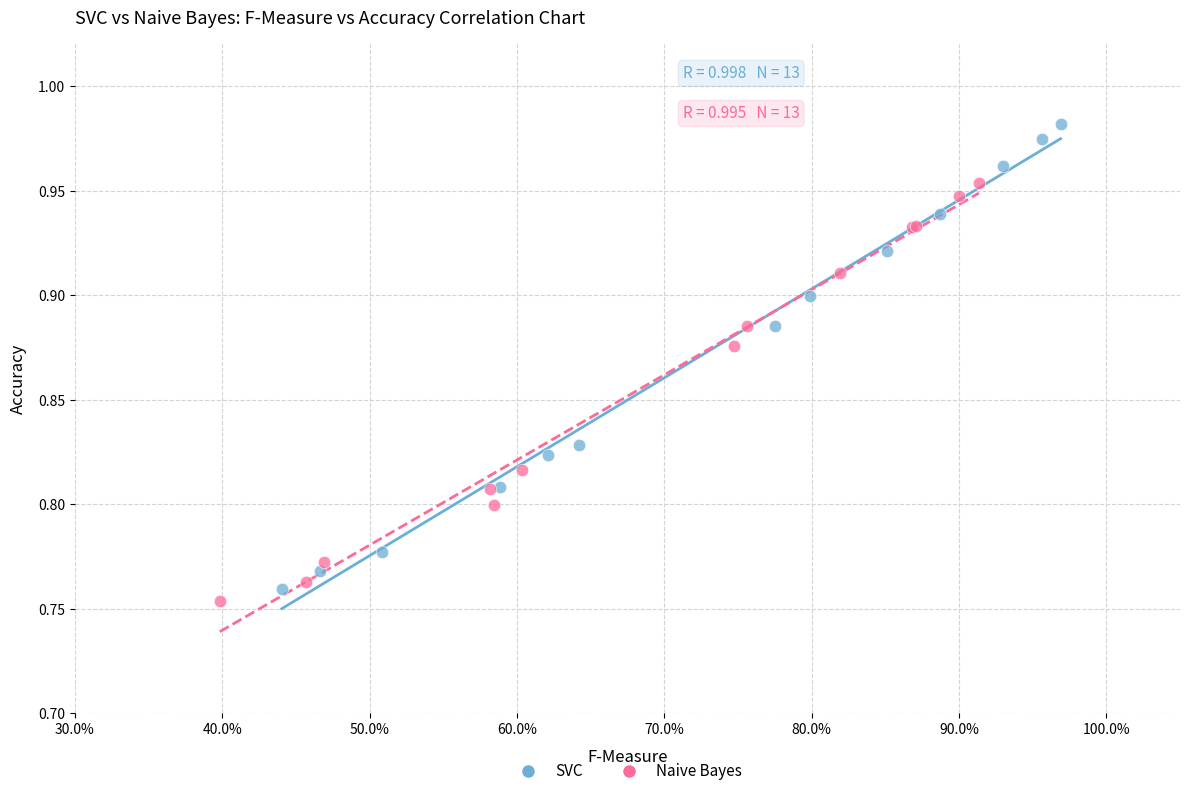

Which series has the largest Y range (max minus min)?

SVC